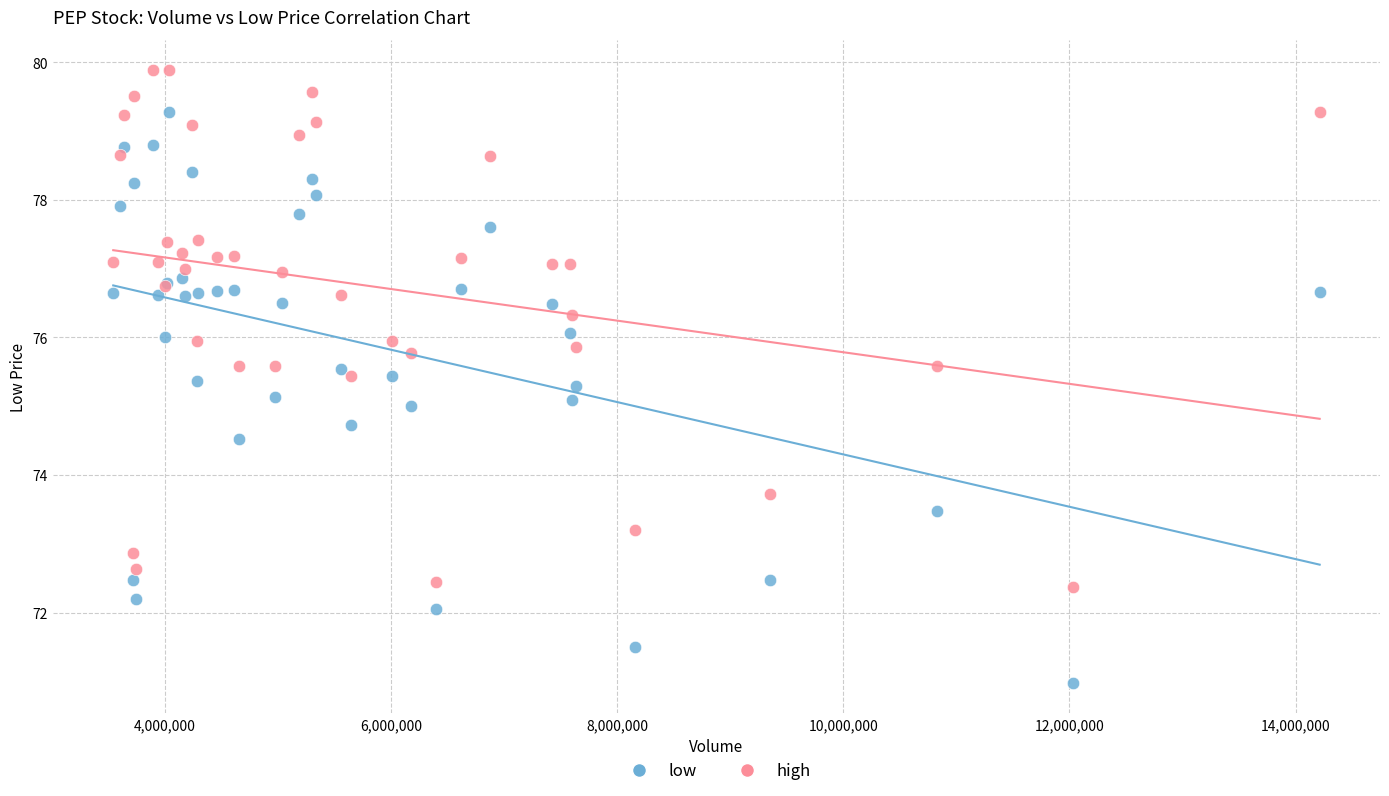

Which series reaches the minimum Y coordinate?

low